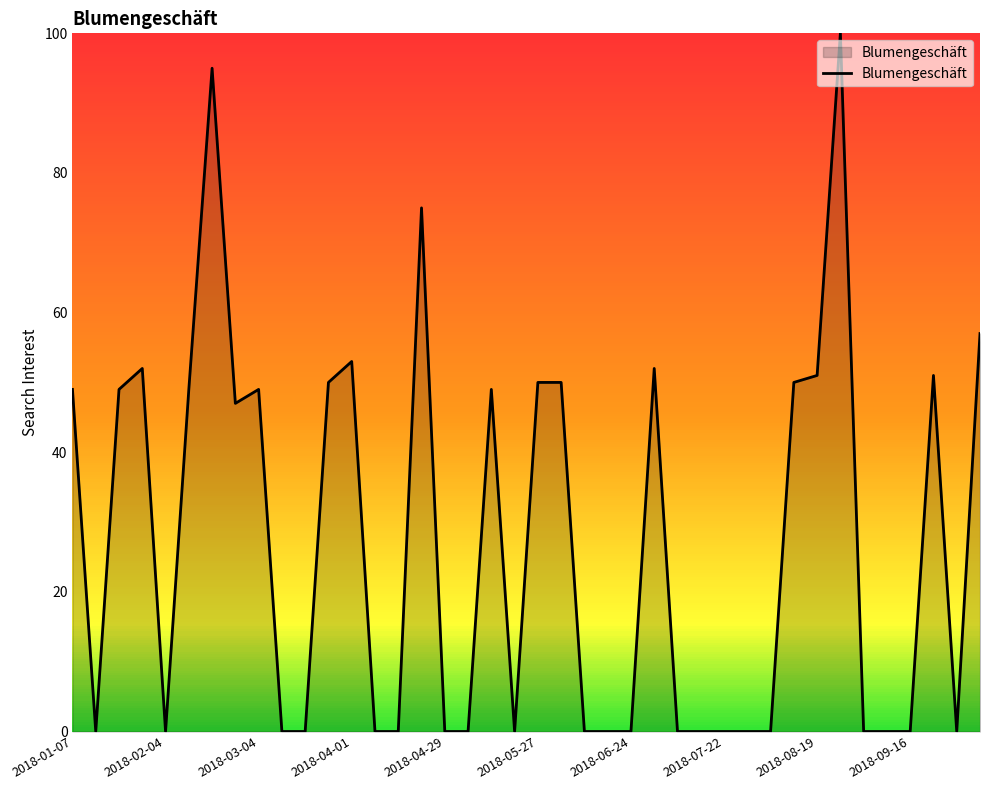

What is the greatest value displayed?

100